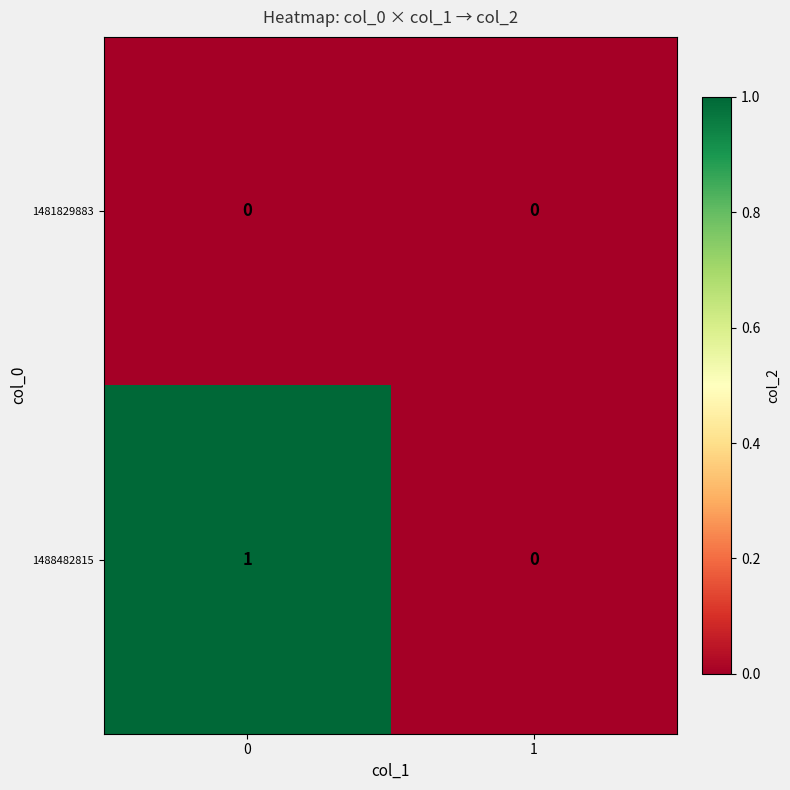

True or false: 1481829883 has a value of 0 at 0.

True